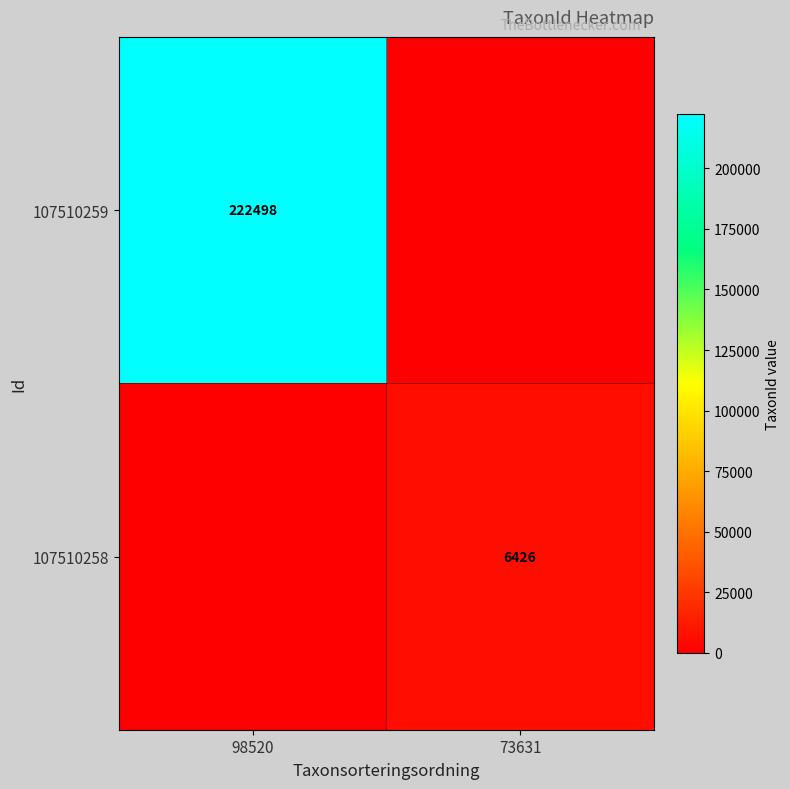

Is the value of 107510258 at 73631 greater than the value of 107510259 at 98520?

No